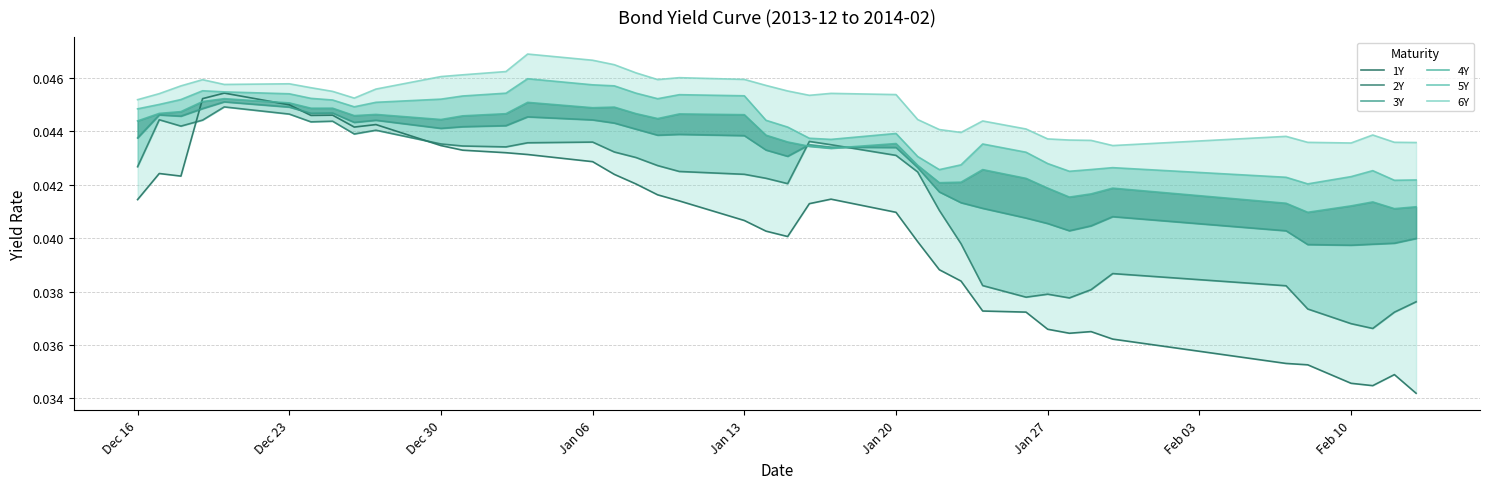

Which series has the largest total across all categories?

6Y